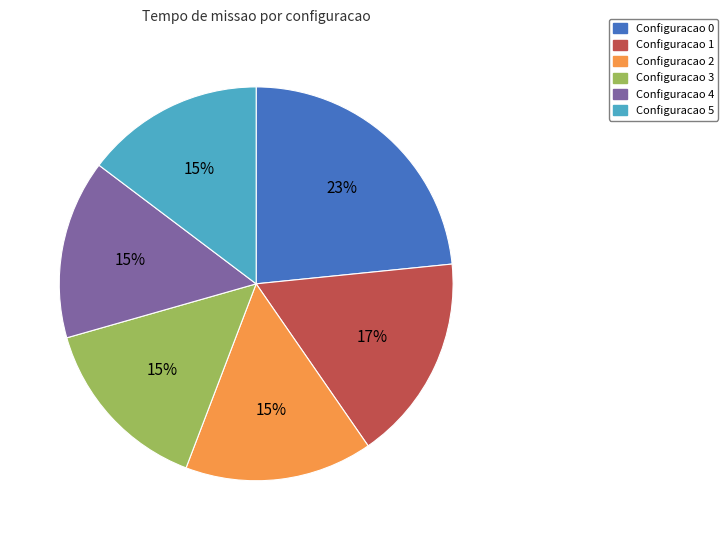

To the nearest percent, what is the difference between the Configuracao 2 and Configuracao 1 slice percentages?

2%